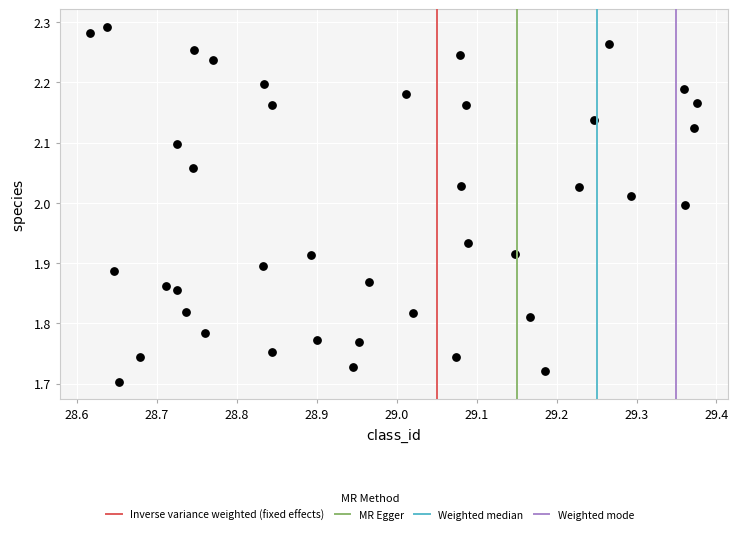

What is the range of Y values (max minus min)?

0.6